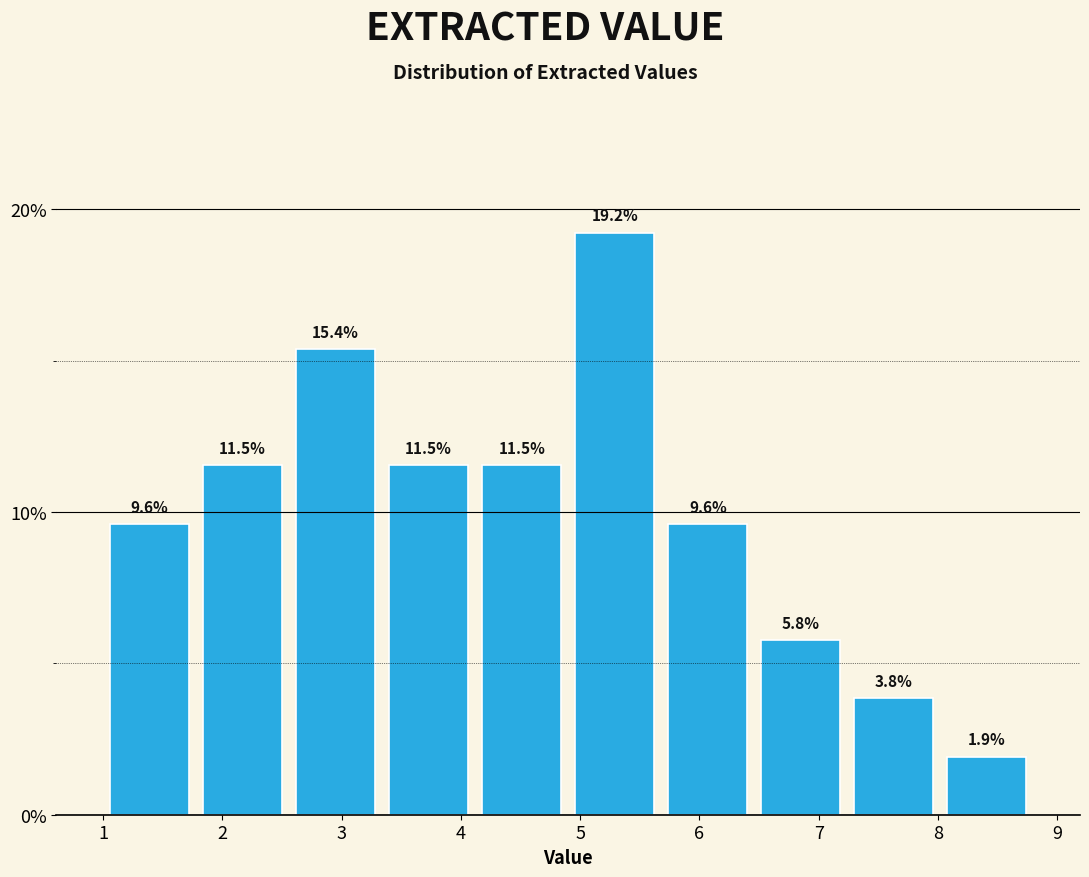

Reading left to right, transcribe this chart: for each bar, give the range it covers on the x-axis and its height. The bar edges are not printed on the chart, so give them approximately, as read against the axis.

1.00 to 1.78: 9.6
1.78 to 2.56: 11.5
2.56 to 3.34: 15.4
3.34 to 4.12: 11.5
4.12 to 4.90: 11.5
4.90 to 5.68: 19.2
5.68 to 6.46: 9.6
6.46 to 7.24: 5.8
7.24 to 8.02: 3.8
8.02 to 8.80: 1.9